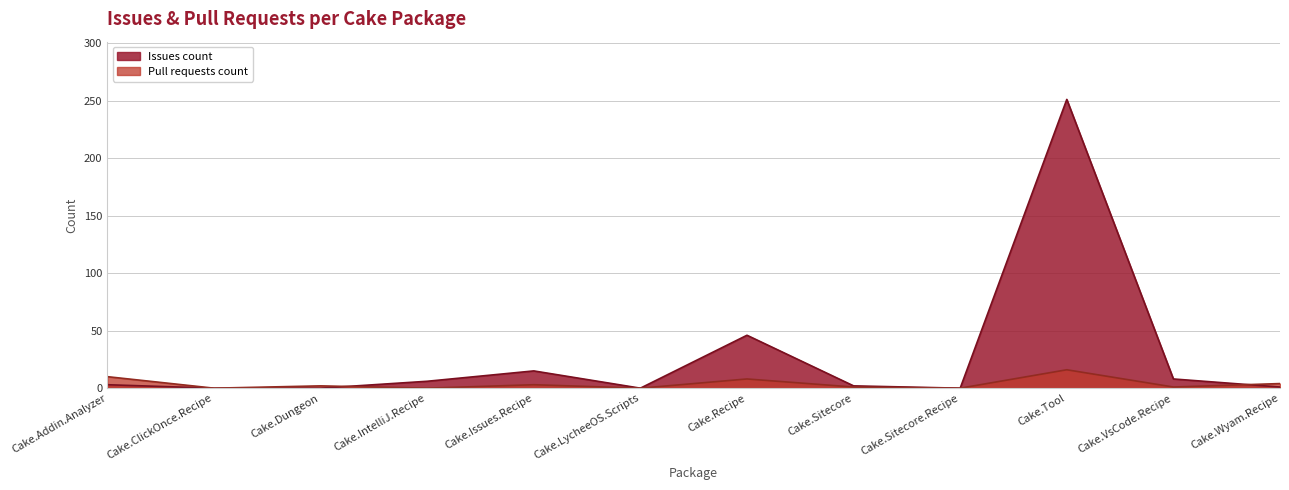

Count the number of data series in this chart.

2